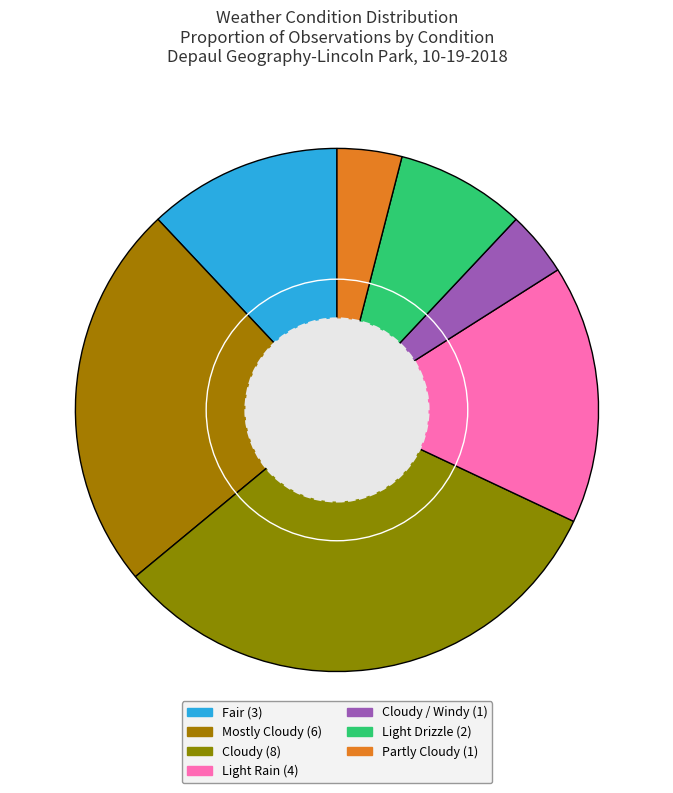

Does any single category account for the majority?

No